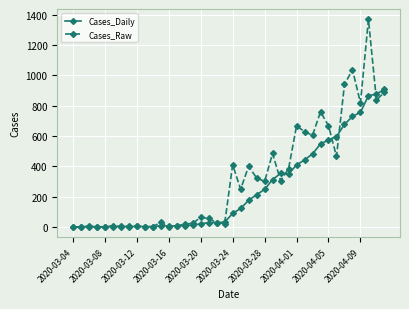

What is the value of the Cases_Raw point at the 33rd from the left?

667.0